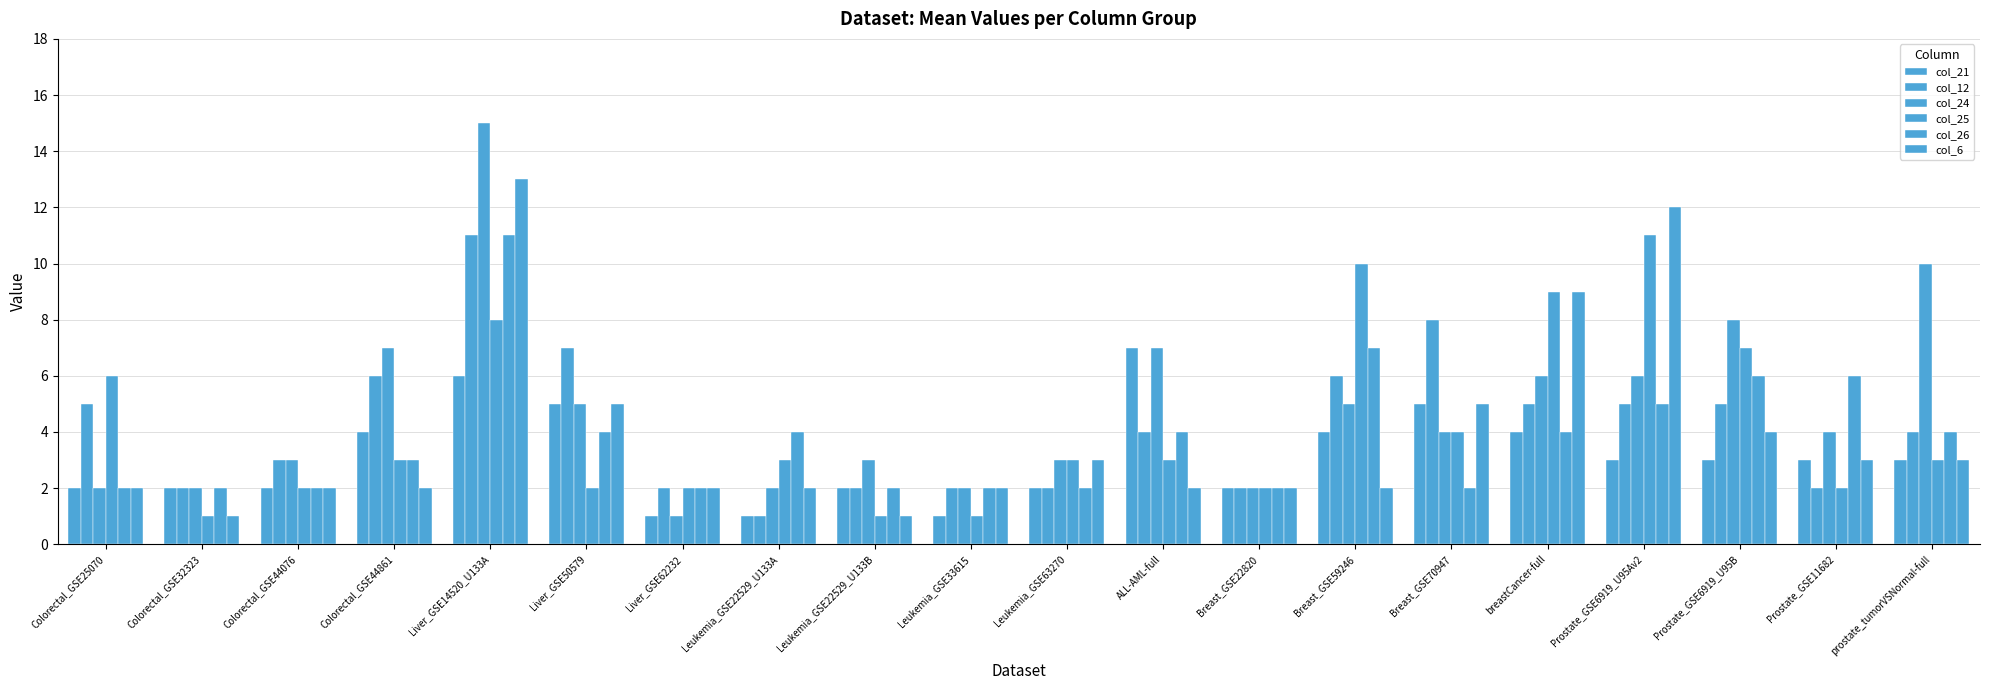

Does the chart contain any negative values?

No